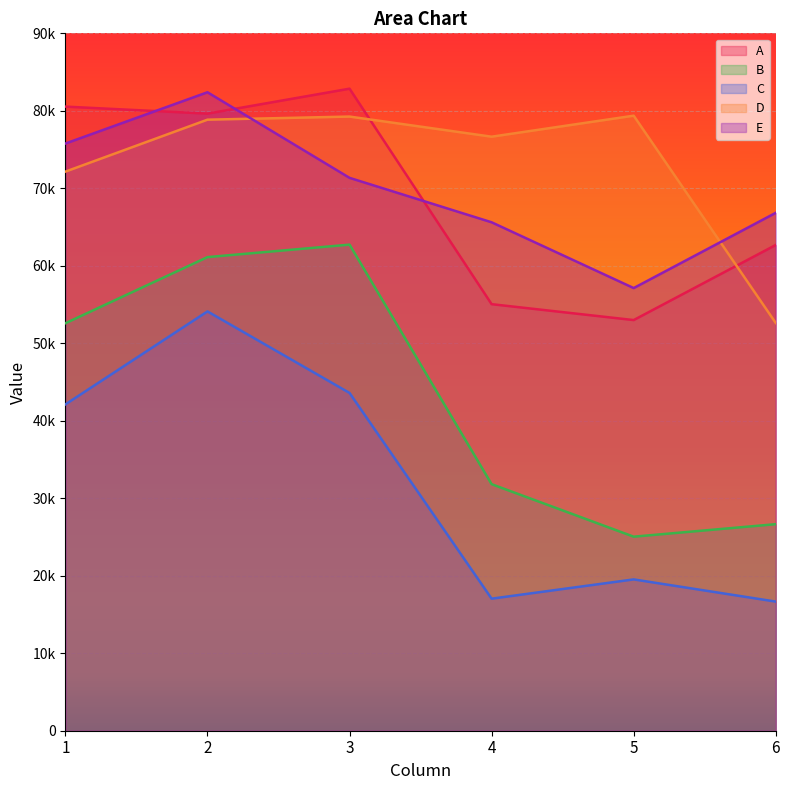

What is the sum of all C values?

193052